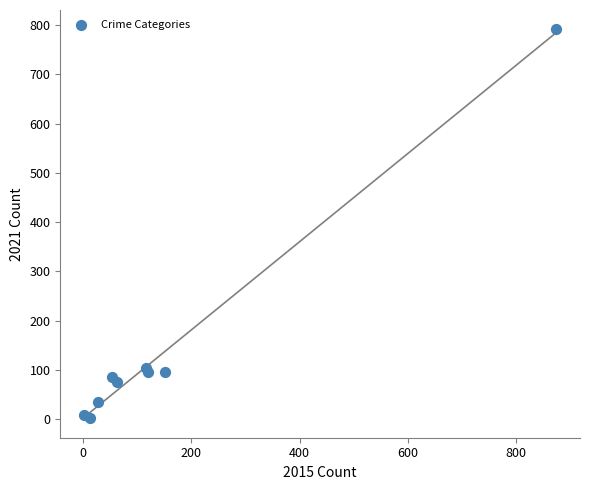

What Y value in the scatter plot is closest to 396?

105